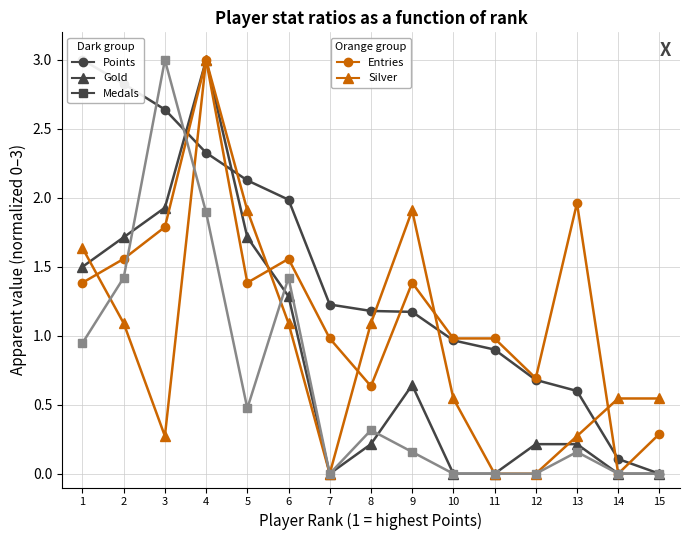

Count the number of categories in the chart.

15